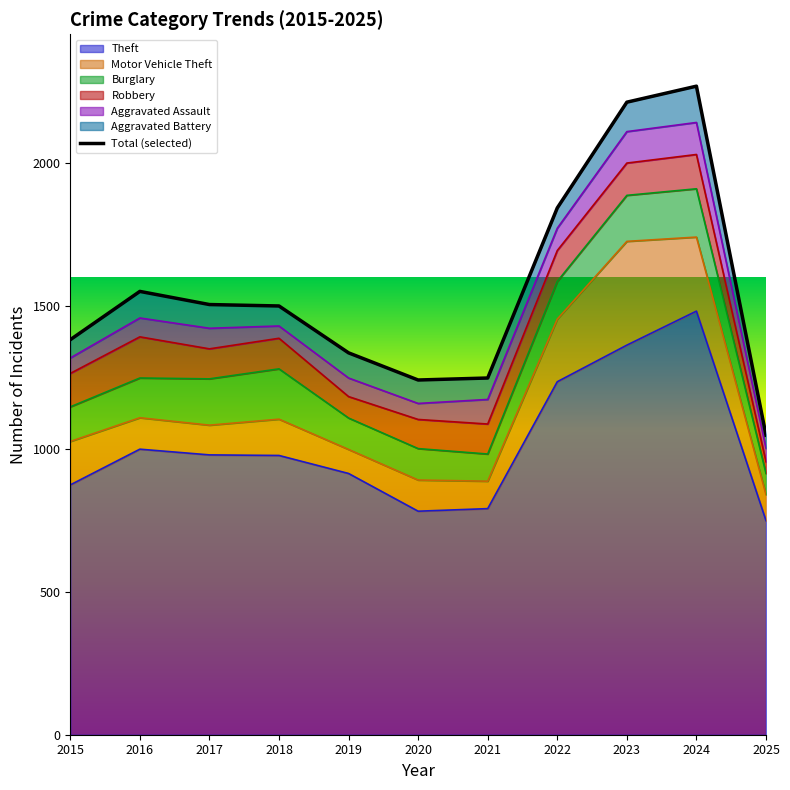

Count the number of values greater than 1500.

5